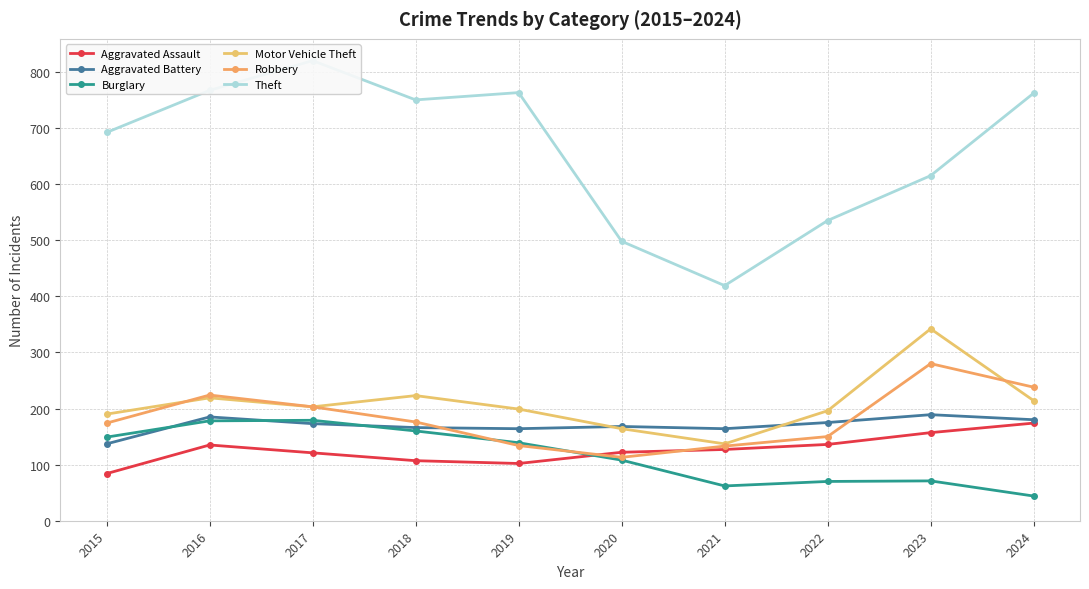

Rank the series at 2023 from lowest to highest value.

Burglary, Aggravated Assault, Aggravated Battery, Robbery, Motor Vehicle Theft, Theft